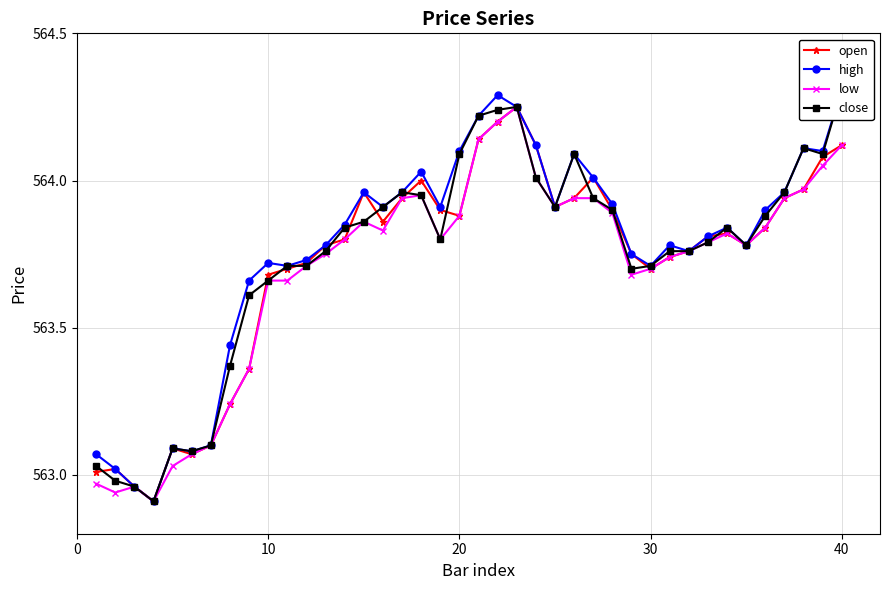

Is it true that open equals 945.9 at 30?

False